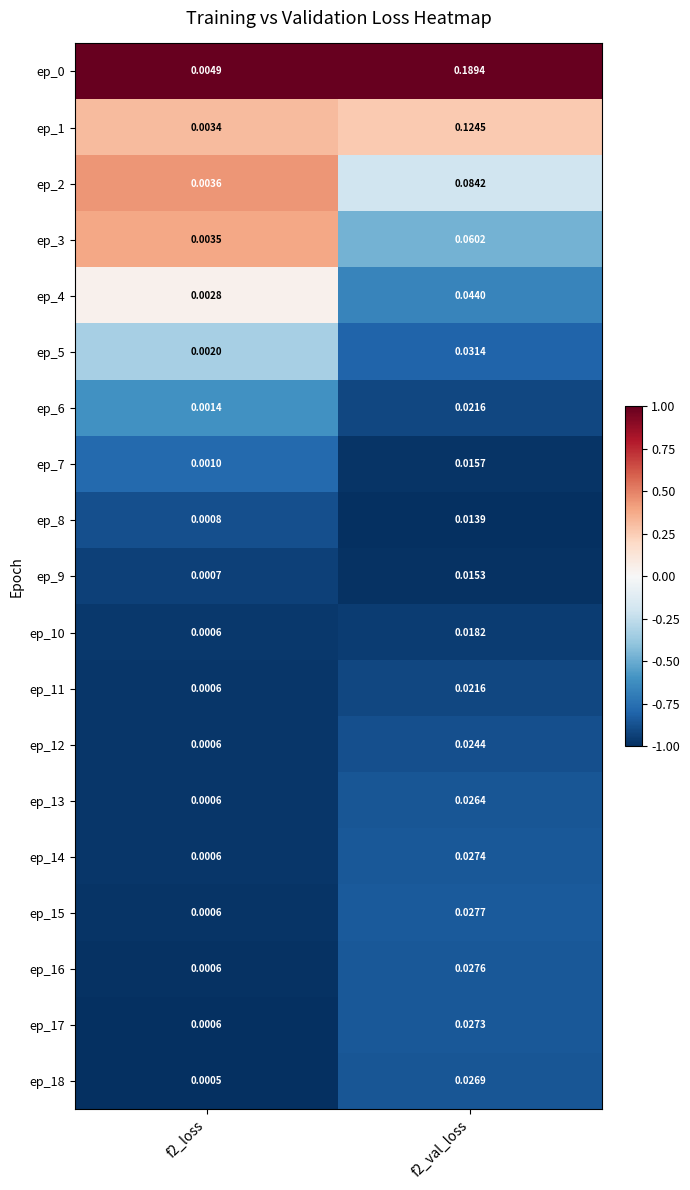

At how many categories does at least one series exceed 0?

2